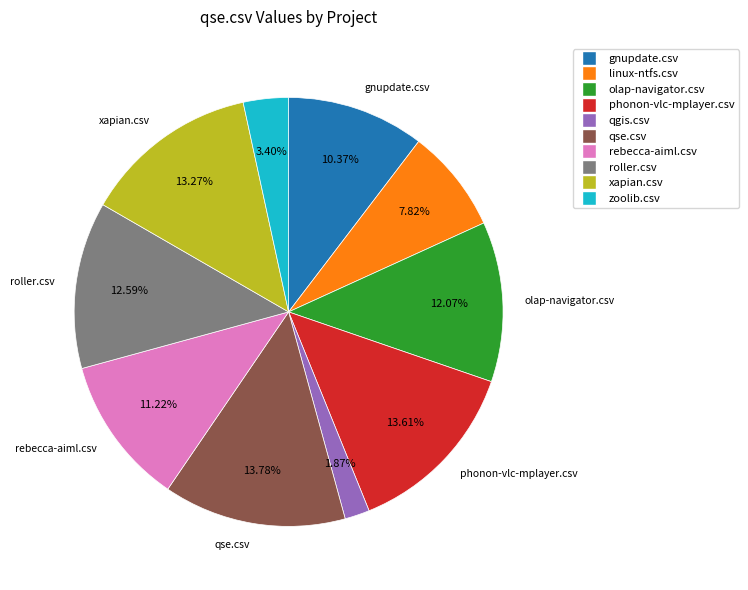

Which category has the smallest portion of the pie?

qgis.csv